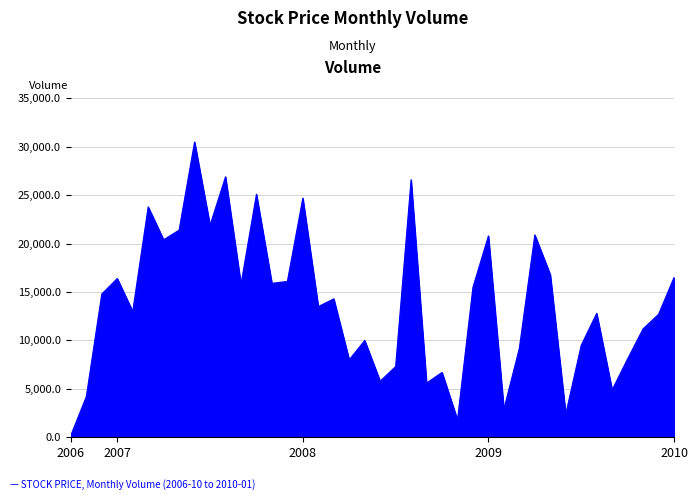

What is the maximum value shown in the chart?

30500